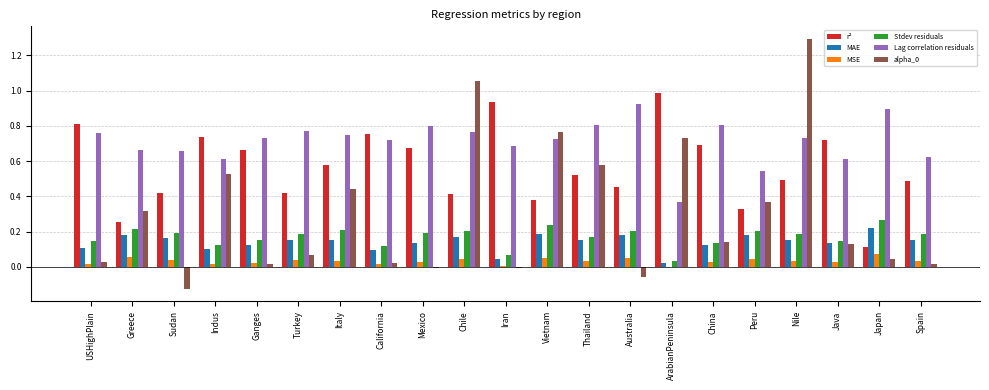

What is the sum of all alpha_0 values?

6.4